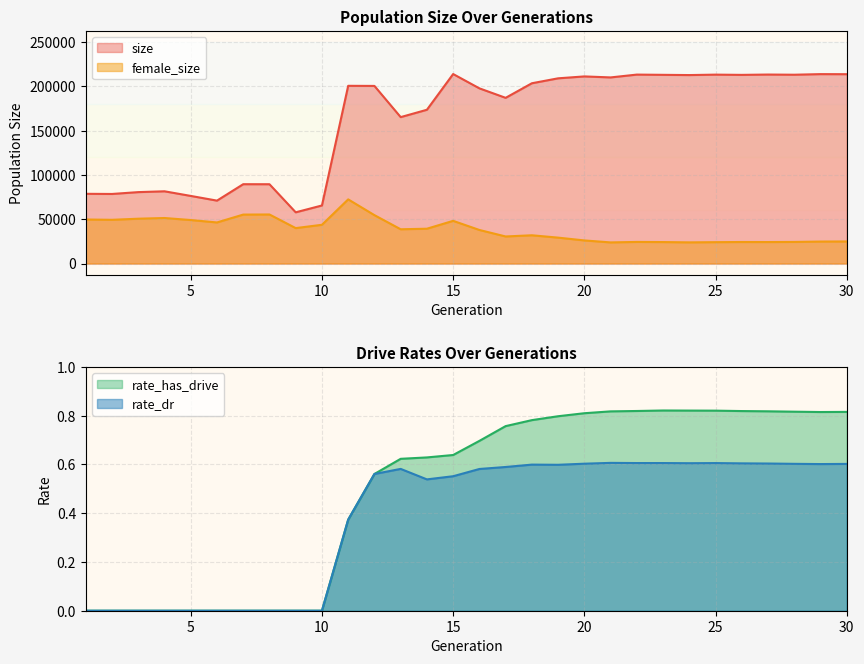

The value of size at 22 is 213184.0. True or false?

True